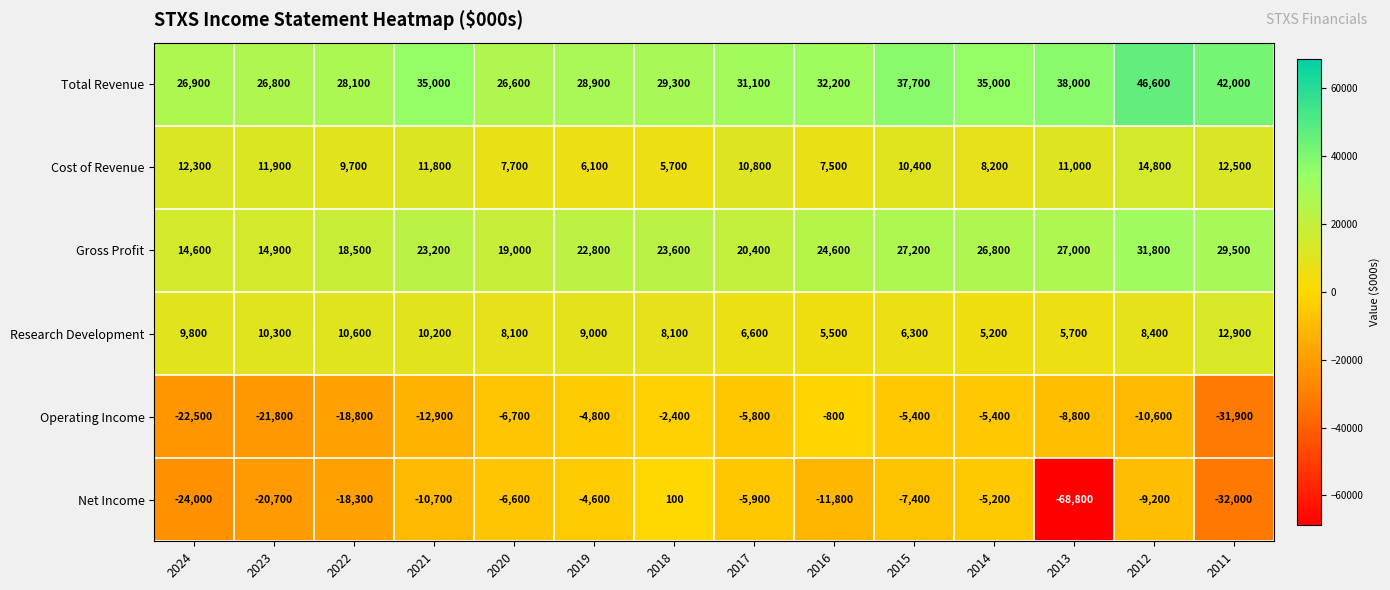

What is the difference between the second highest and minimum values in the Research Development series?

5400